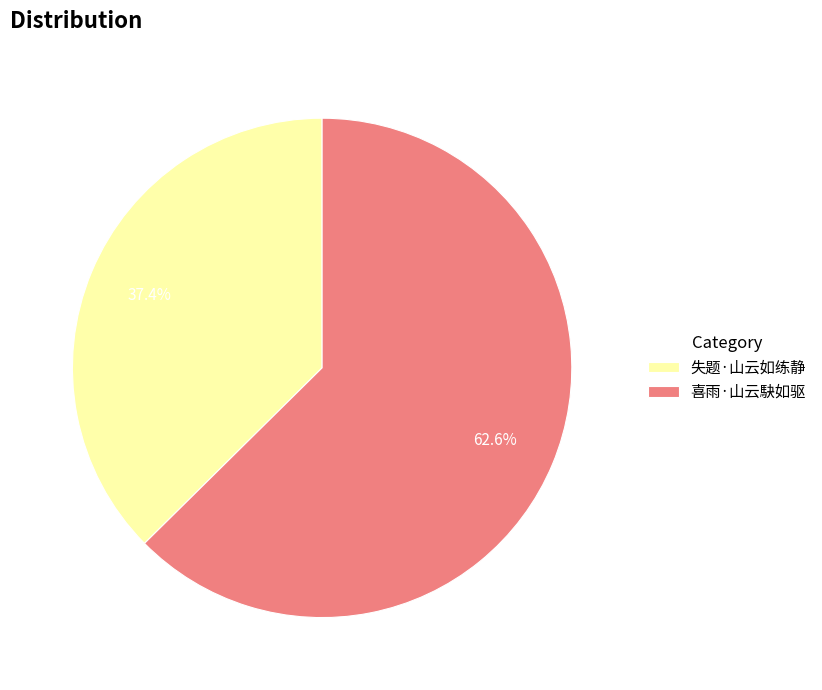

Between 喜雨·山云駃如驱 and 失题·山云如练静, which is larger?

喜雨·山云駃如驱